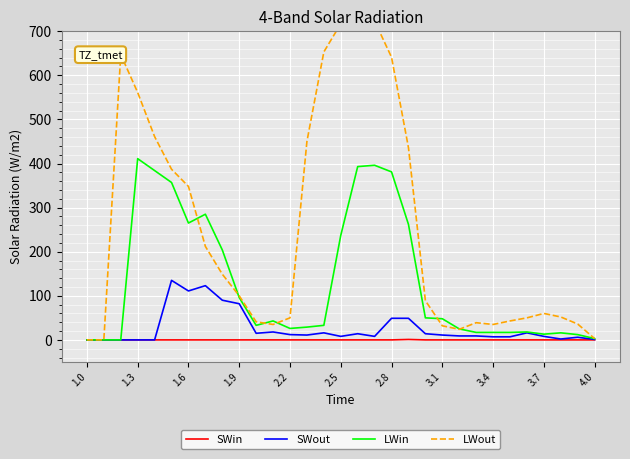

List the series in order of their peak value, highest first.

LWout, LWin, SWout, SWin